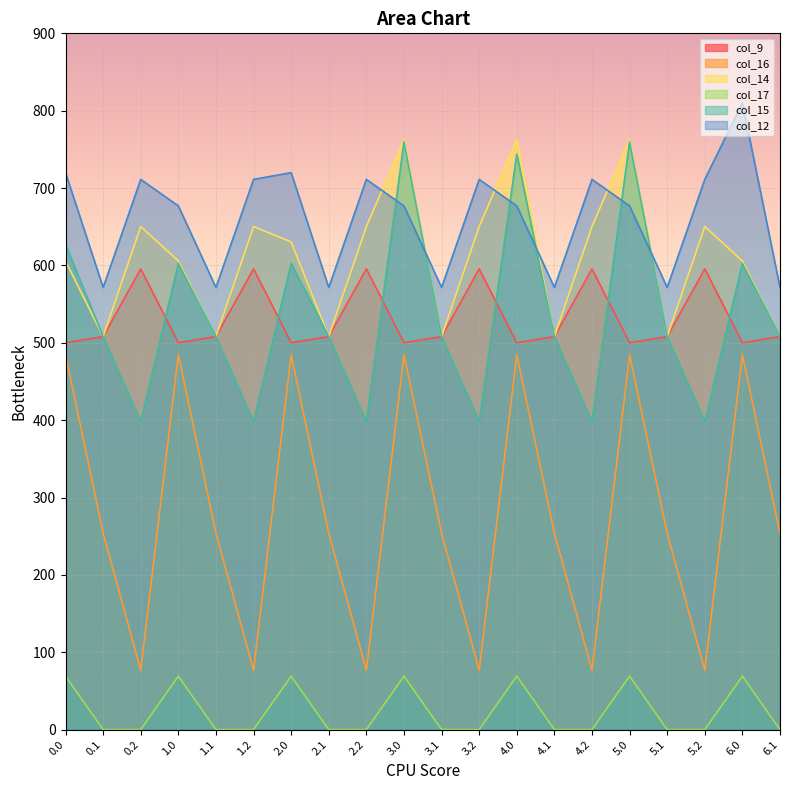

Reading left to right, list all the values displayed in this chart.

col_9: 0.0=500.1	0.1=508.0	0.2=595.5	1.0=500.1	1.1=508.0	1.2=595.5	2.0=500.1	2.1=508.0	2.2=595.5	3.0=500.1	3.1=508.0	3.2=595.5	4.0=500.1	4.1=508.0	4.2=595.5	5.0=500.1	5.1=508.0	5.2=595.5	6.0=500.1	6.1=508.0
col_16: 0.0=484.6	0.1=253.8	0.2=76.8	1.0=484.6	1.1=253.8	1.2=76.8	2.0=484.6	2.1=253.8	2.2=76.8	3.0=484.6	3.1=253.8	3.2=76.8	4.0=484.6	4.1=253.8	4.2=76.8	5.0=484.6	5.1=253.8	5.2=76.8	6.0=484.6	6.1=253.8
col_14: 0.0=605.8	0.1=508.0	0.2=650.2	1.0=605.8	1.1=508.0	1.2=650.2	2.0=630.4	2.1=508.0	2.2=650.2	3.0=762.8	3.1=508.0	3.2=650.2	4.0=762.8	4.1=508.0	4.2=650.2	5.0=762.8	5.1=508.0	5.2=650.2	6.0=605.8	6.1=508.0
col_17: 0.0=69.1	0.1=0.0	0.2=0.0	1.0=69.1	1.1=0.0	1.2=0.0	2.0=69.1	2.1=0.0	2.2=0.0	3.0=69.1	3.1=0.0	3.2=0.0	4.0=69.1	4.1=0.0	4.2=0.0	5.0=69.1	5.1=0.0	5.2=0.0	6.0=69.1	6.1=0.0
col_15: 0.0=627.2	0.1=508.0	0.2=398.1	1.0=602.6	1.1=508.0	1.2=398.1	2.0=602.6	2.1=508.0	2.2=398.1	3.0=759.6	3.1=508.0	3.2=398.1	4.0=743.9	4.1=508.0	4.2=398.1	5.0=759.6	5.1=508.0	5.2=398.1	6.0=602.6	6.1=508.0
col_12: 0.0=719.9	0.1=571.5	0.2=711.2	1.0=676.9	1.1=571.5	1.2=711.2	2.0=719.9	2.1=571.5	2.2=711.2	3.0=676.9	3.1=571.5	3.2=711.2	4.0=676.9	4.1=571.5	4.2=711.2	5.0=676.9	5.1=571.5	5.2=711.2	6.0=810.1	6.1=571.5